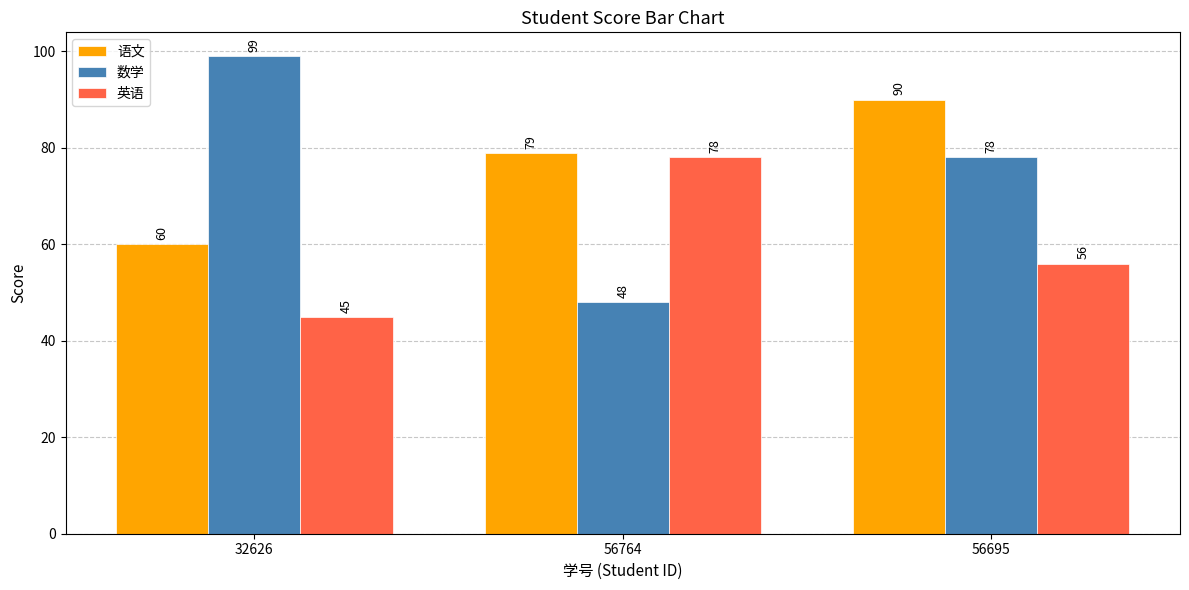

List the labels in order of 语文 value, largest first.

56695, 56764, 32626